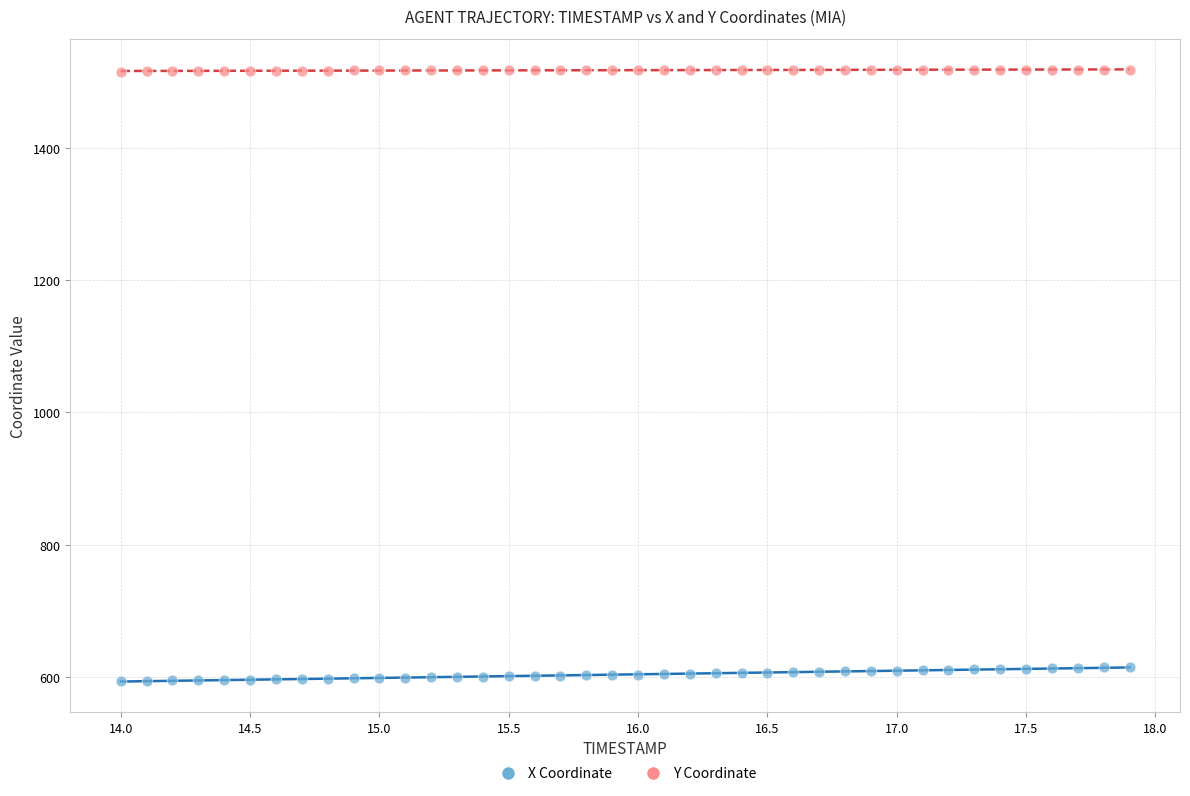

Across all data points, what is the range of X values (max minus min)?

3.9